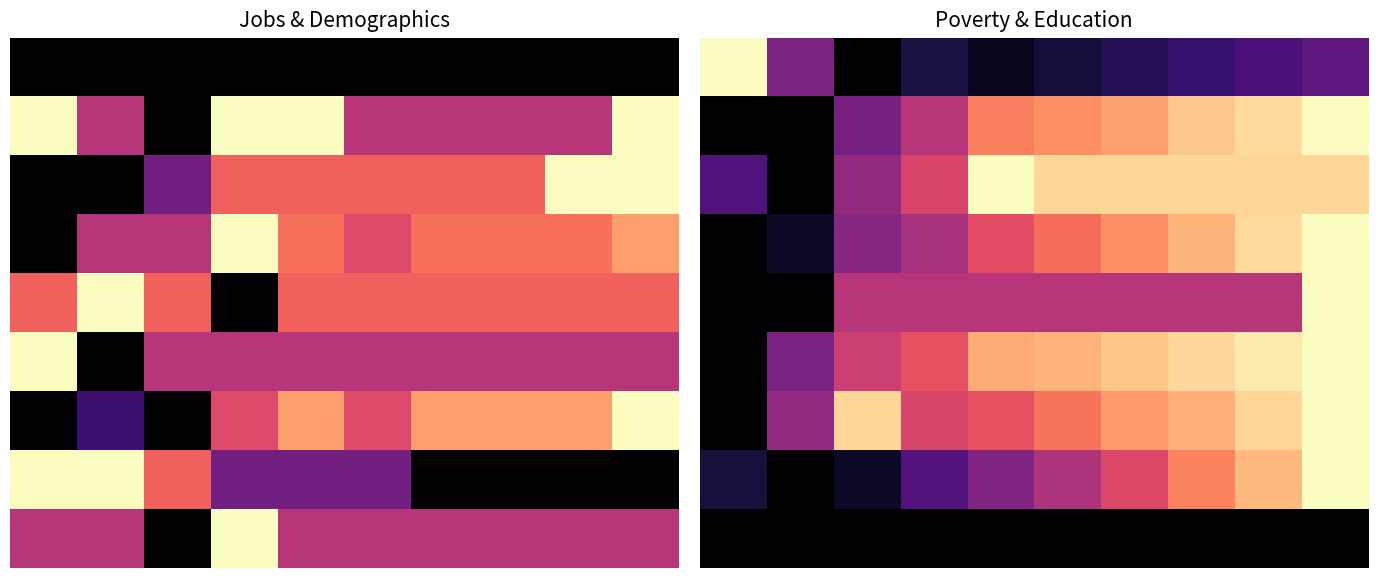

What is the highest value of the 5 series?

1.0